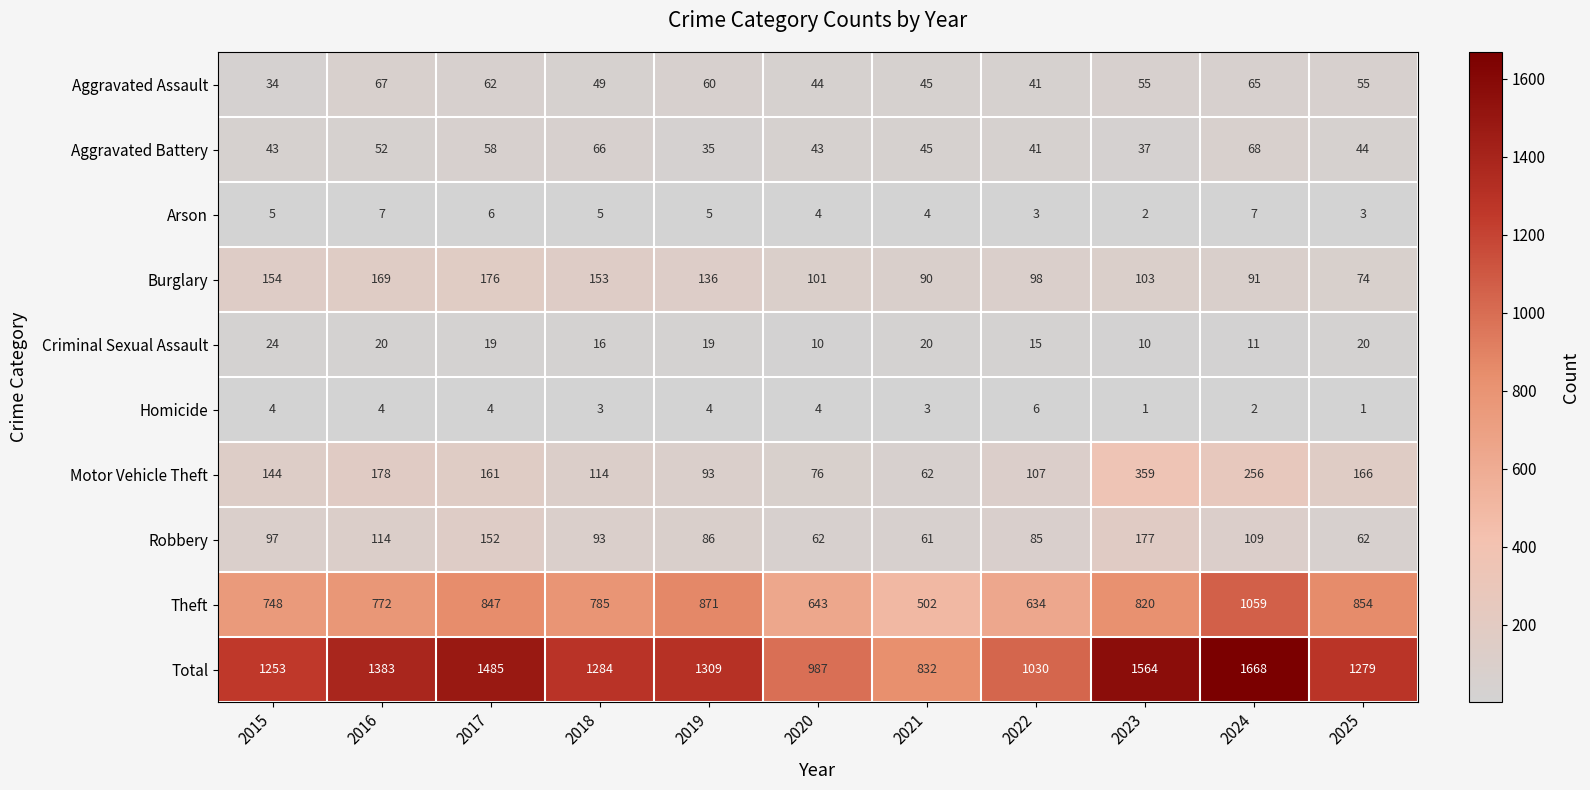

The Motor Vehicle Theft series shows 158 at 2019. True or false?

False